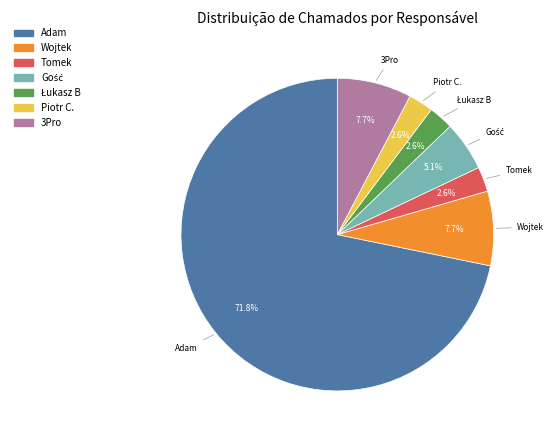

Which slice is the largest?

Adam